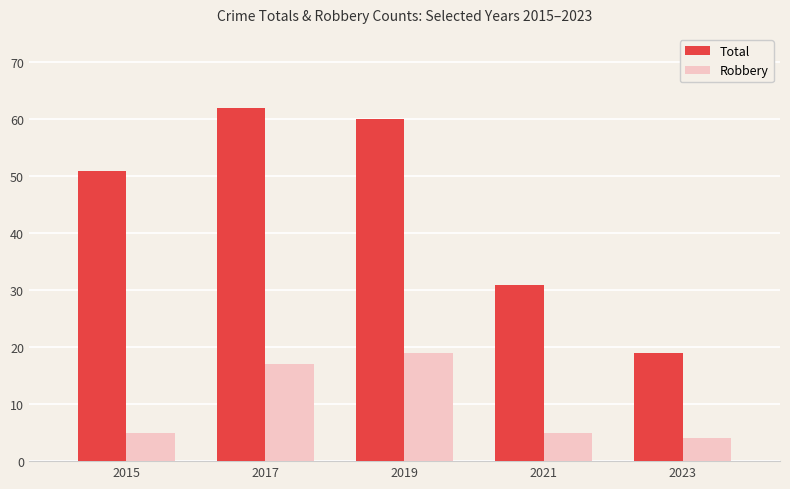

True or false: Robbery has a value of 5 at 2021.

True